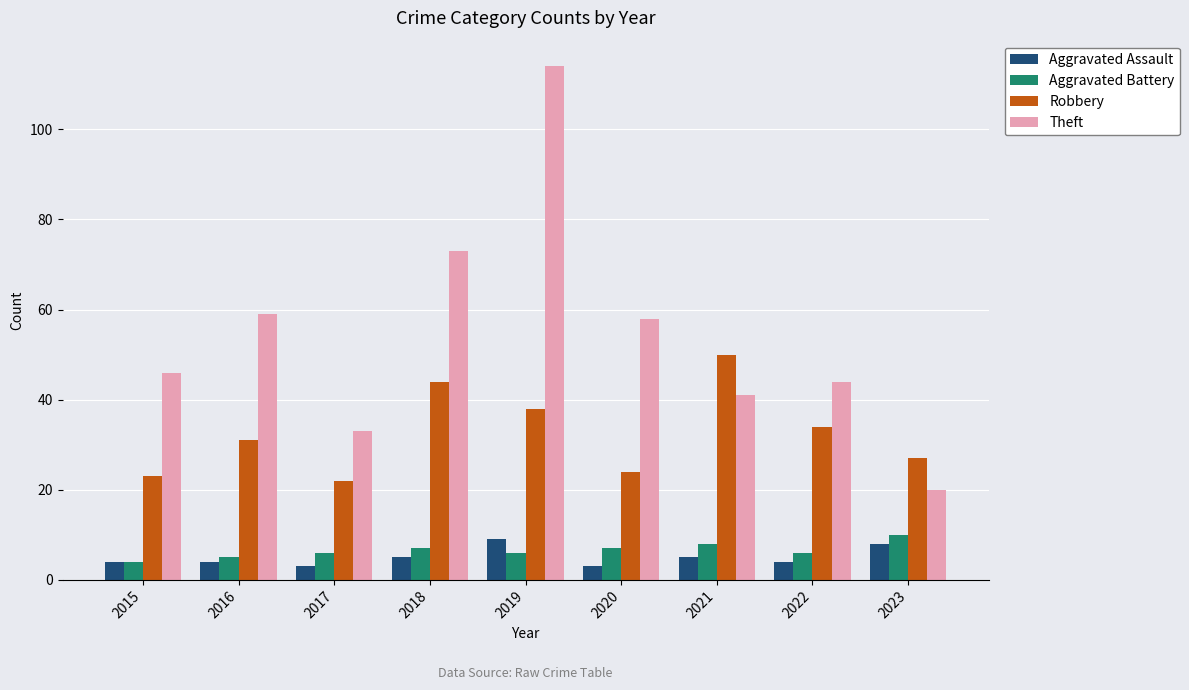

The value of Robbery at 2023 is 7. True or false?

False